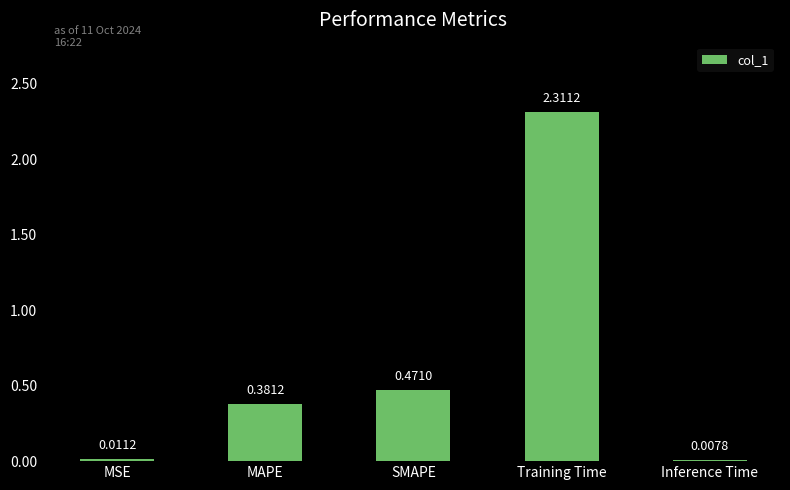

At which category does the chart reach its peak across all series?

Training Time